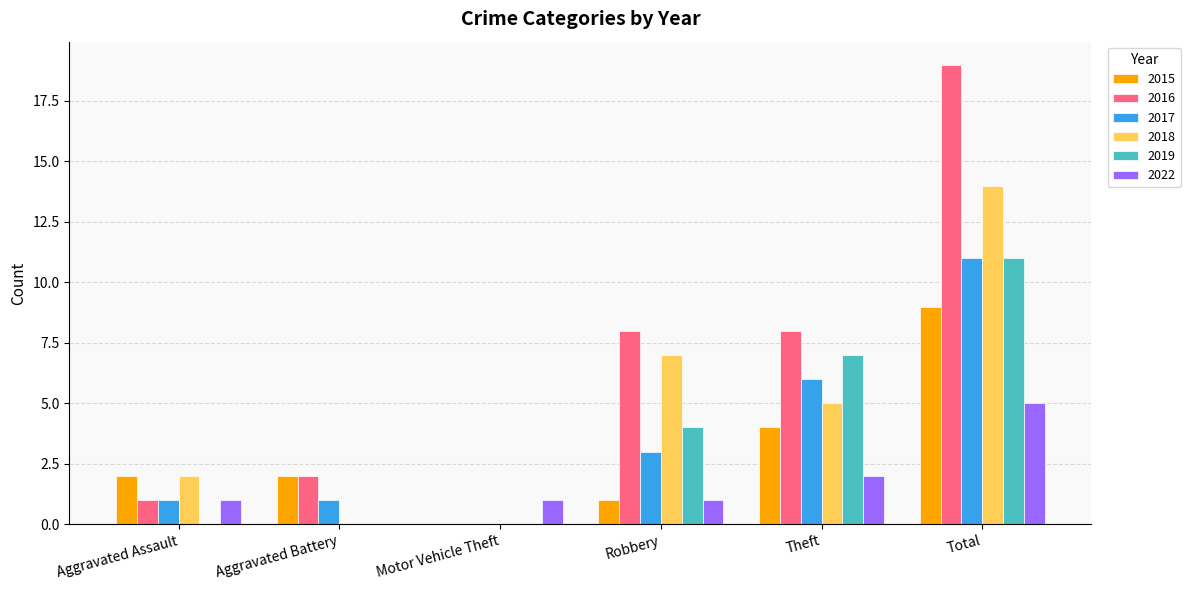

The 2016 series shows 13 at Theft. True or false?

False